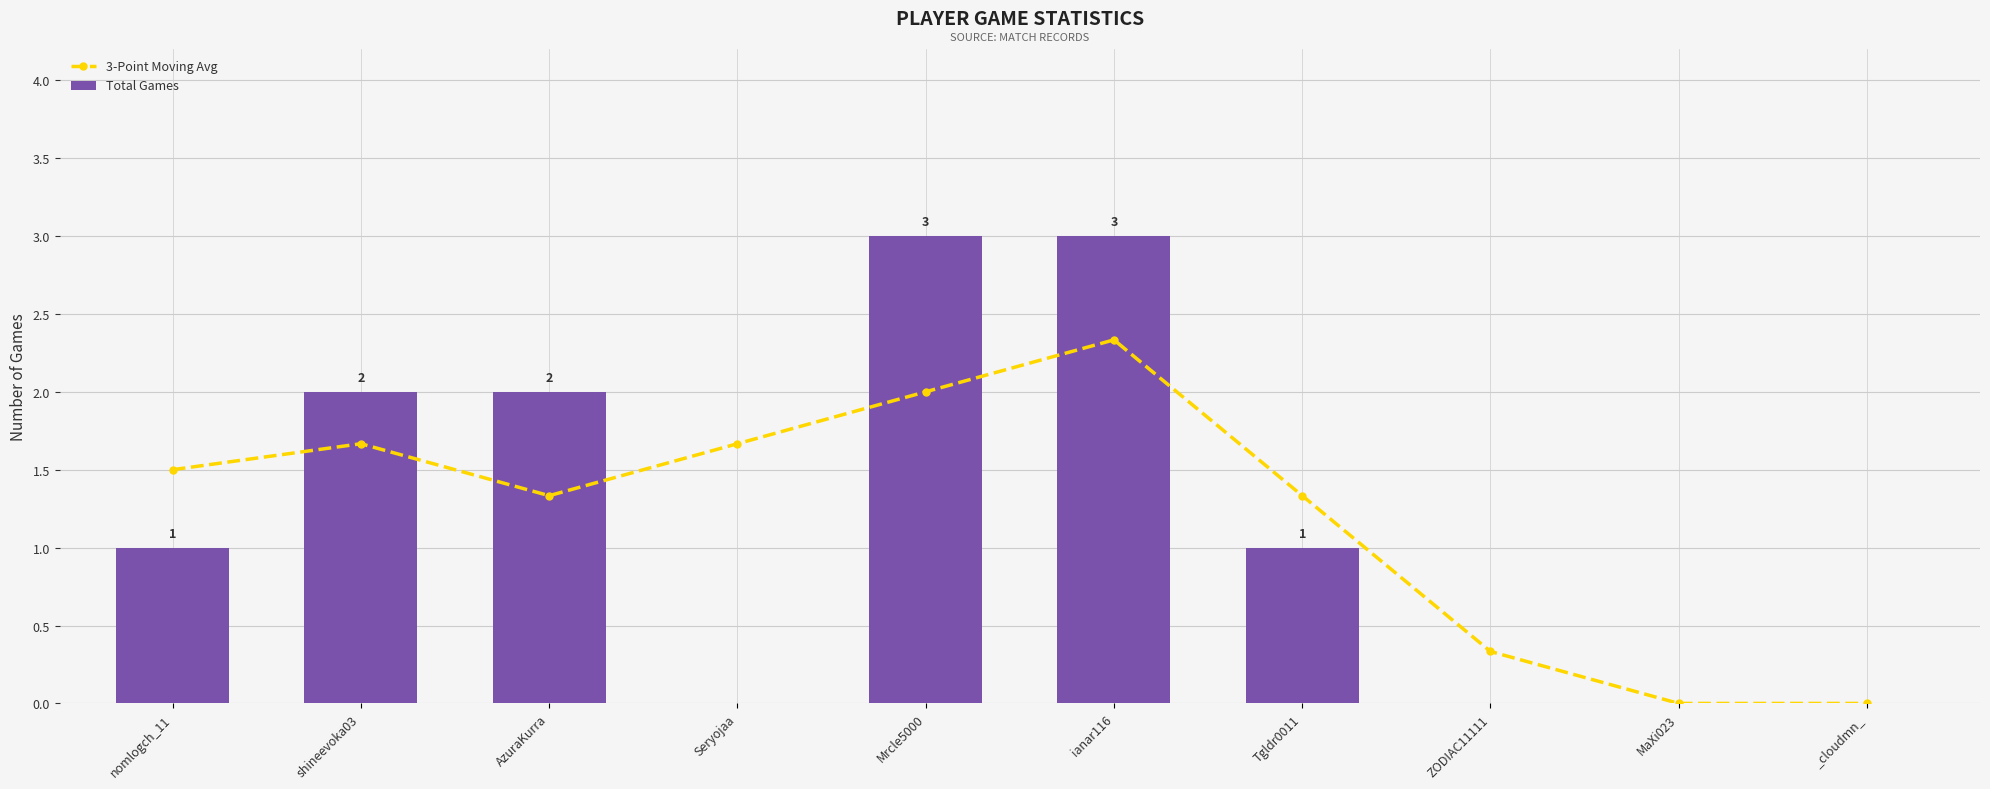

Rank the series by their maximum value, from highest to lowest.

Total Games, 3-Point Moving Avg